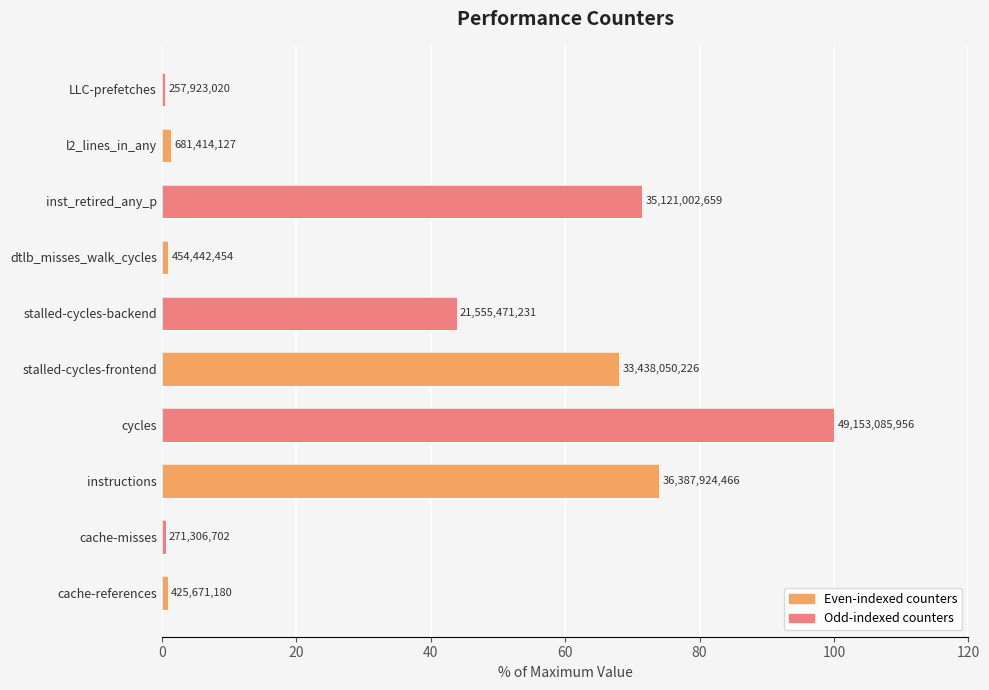

What is the ratio of the value at instructions to the value at cycles?

0.7